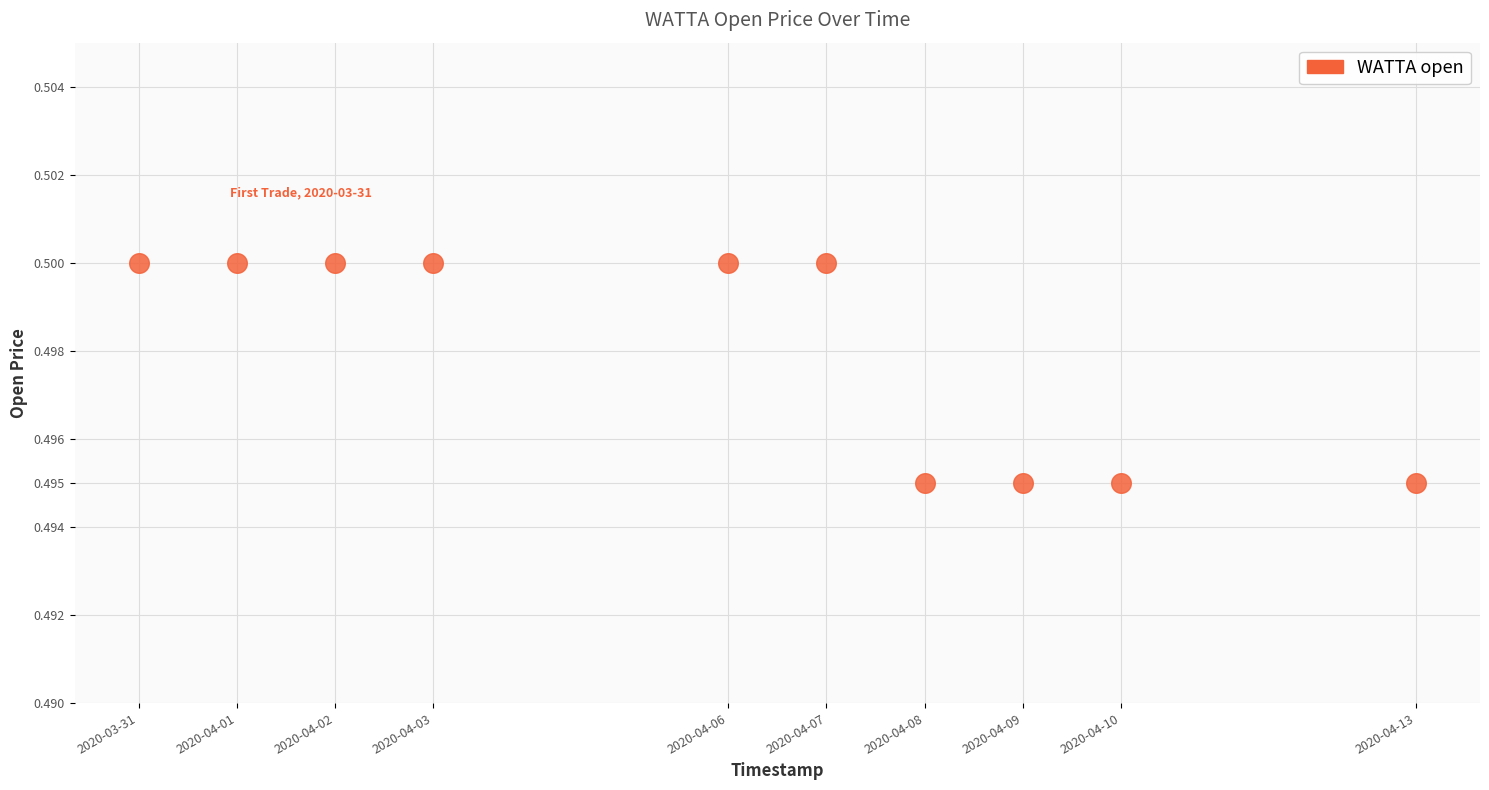

What is the range of X values (max minus min)?

1123200.0